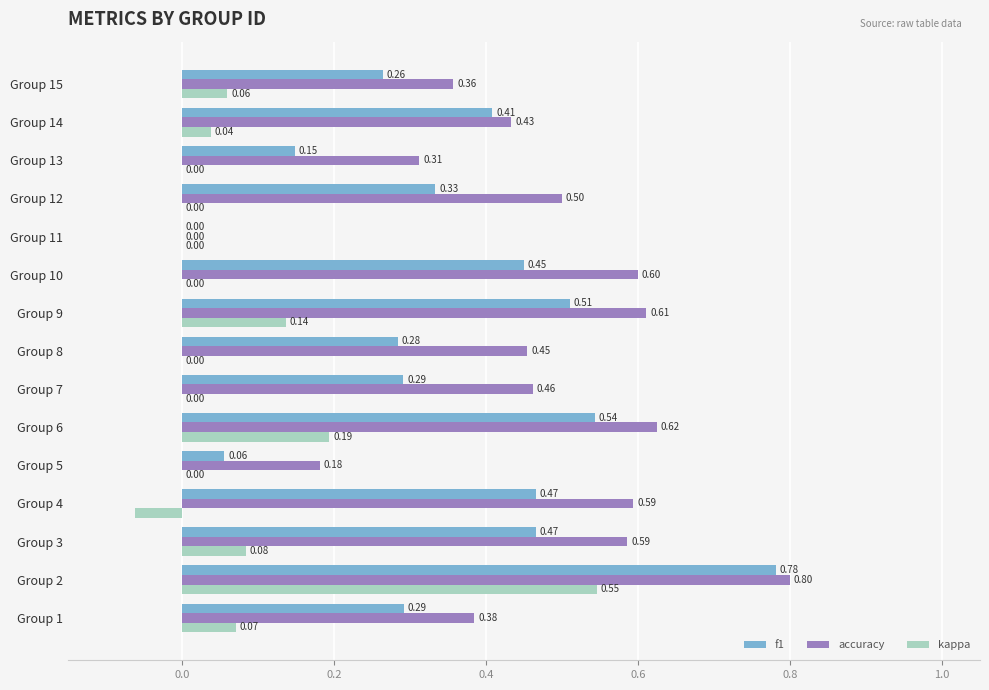

Between Group 6 and Group 9, which series saw the biggest shift?

kappa